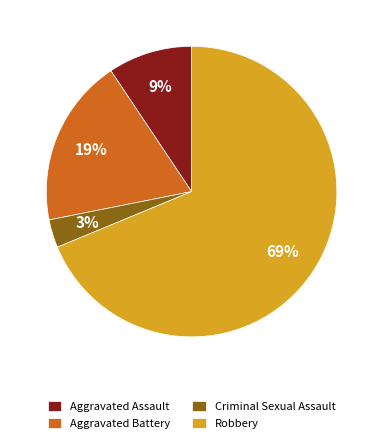

Does any single category account for the majority?

Yes